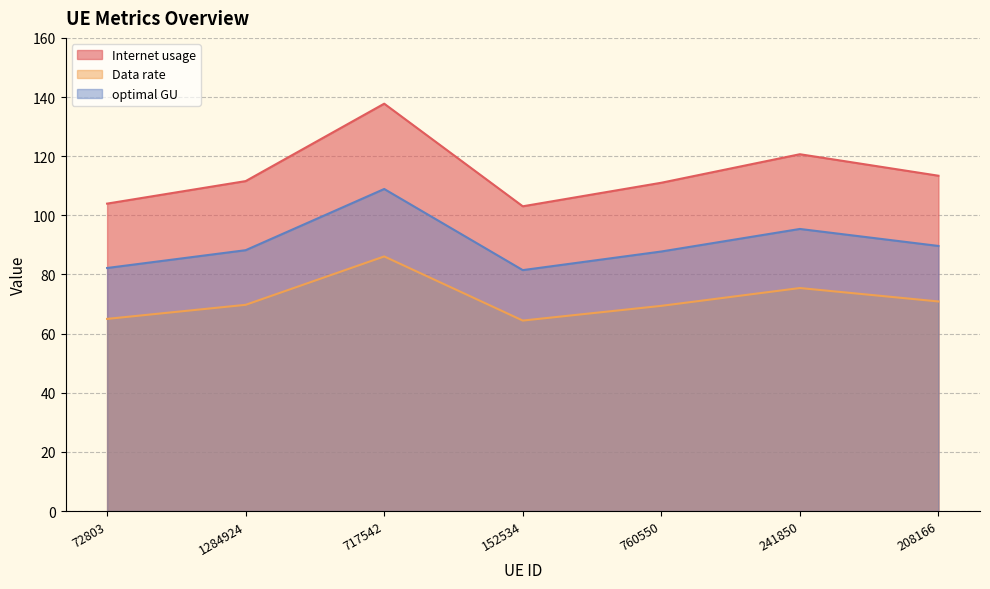

At which category is the sum across all series the highest?

717542